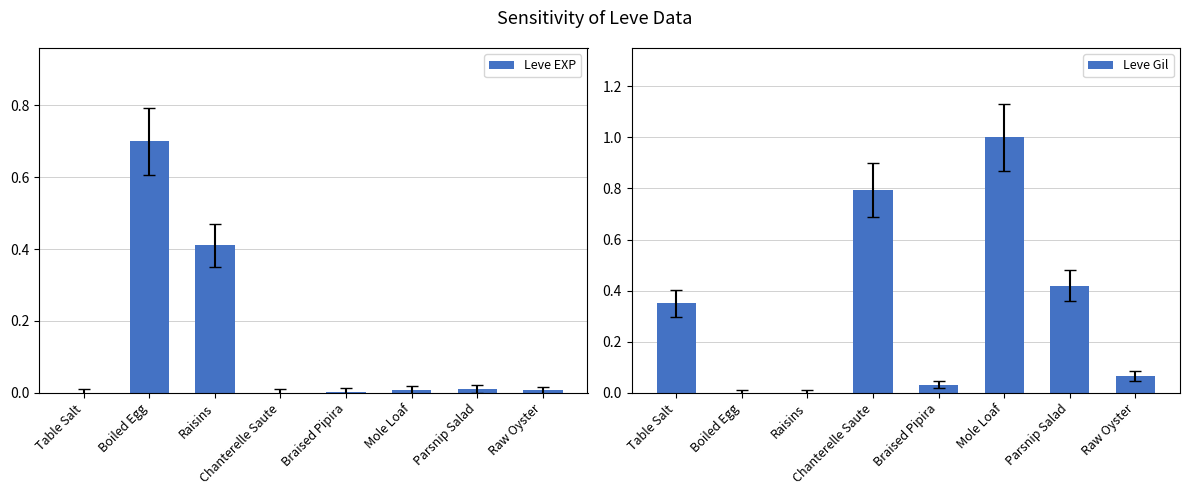

List the series in order of their overall mean, lowest first.

Leve EXP, Leve Gil